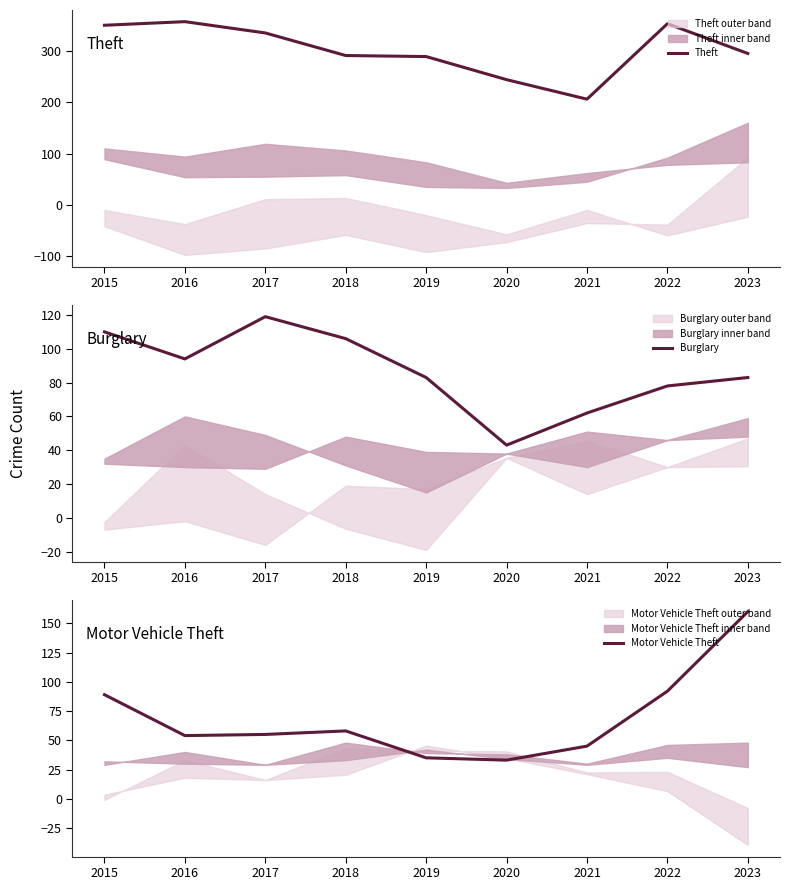

Is it true that Theft equals 113 at 2015?

False